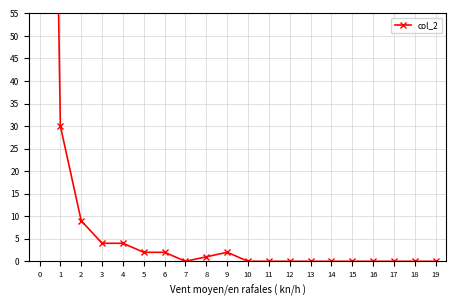

List the labels in order of value, smallest first.

7, 10, 11, 12, 13, 14, 15, 16, 17, 18, 19, 8, 5, 6, 9, 3, 4, 2, 1, 0